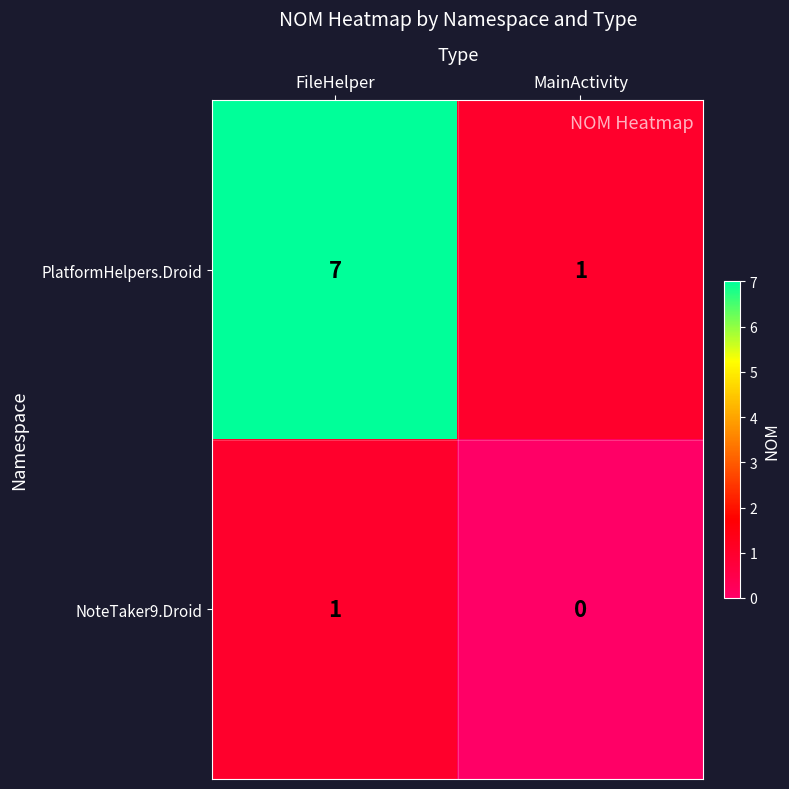

What is the sum of the PlatformHelpers.Droid values at FileHelper and MainActivity?

8